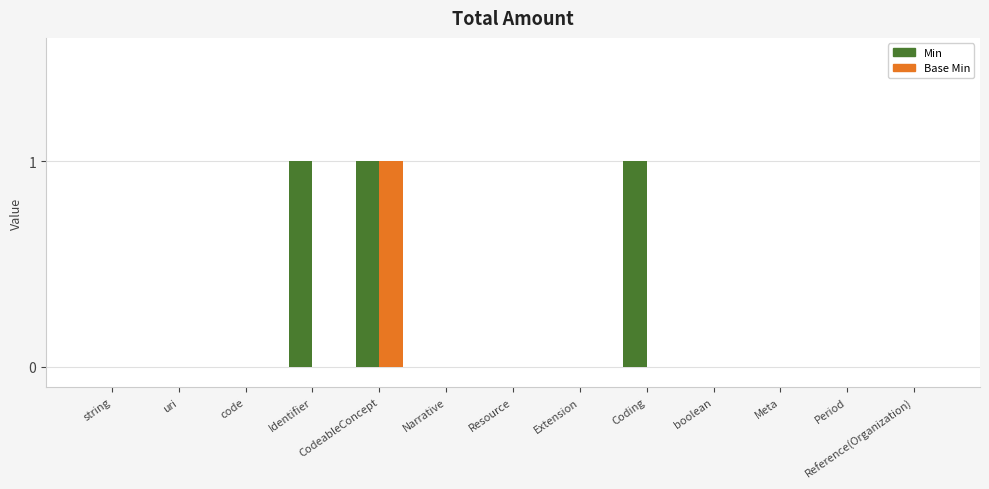

At which label does Base Min reach its peak?

CodeableConcept